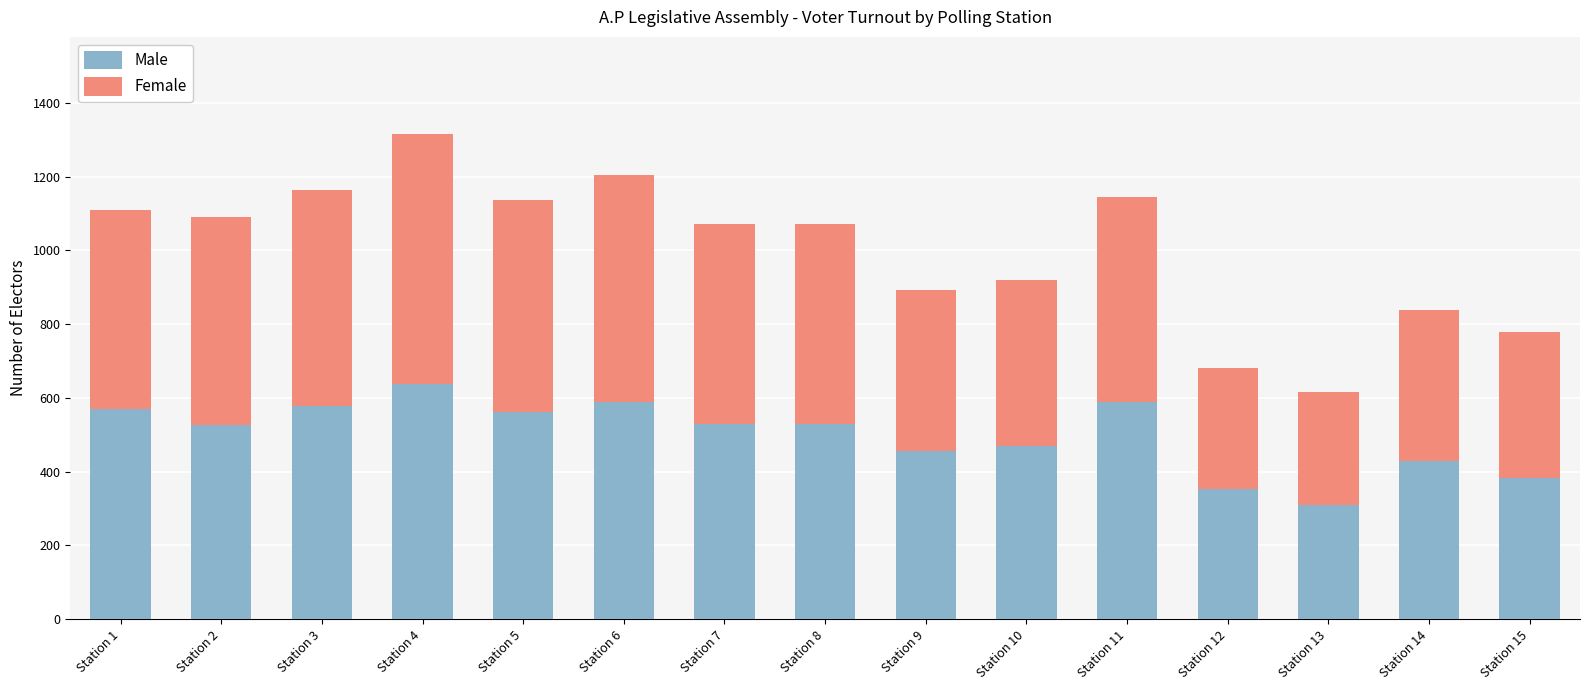

What is the maximum value for Male?

639